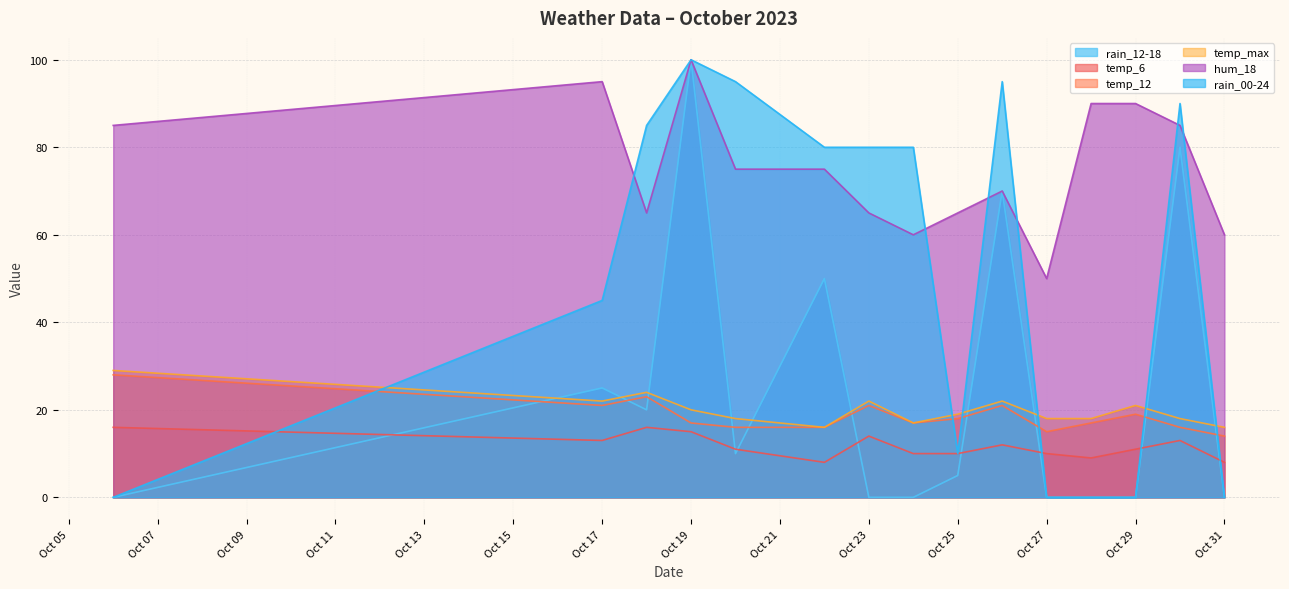

Count the number of categories in the chart.

15